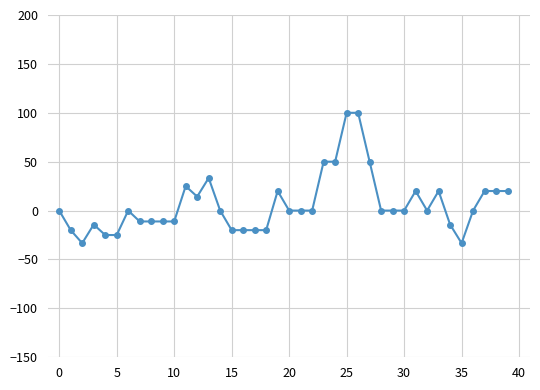

True or false: the data has more than 2 interior local peaks.

True